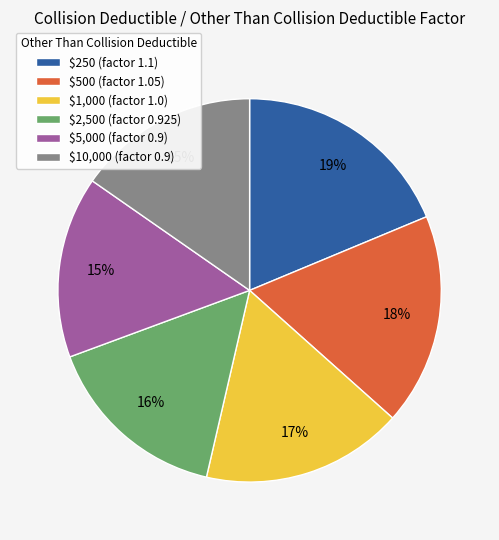

Count the number of slices in the pie.

6